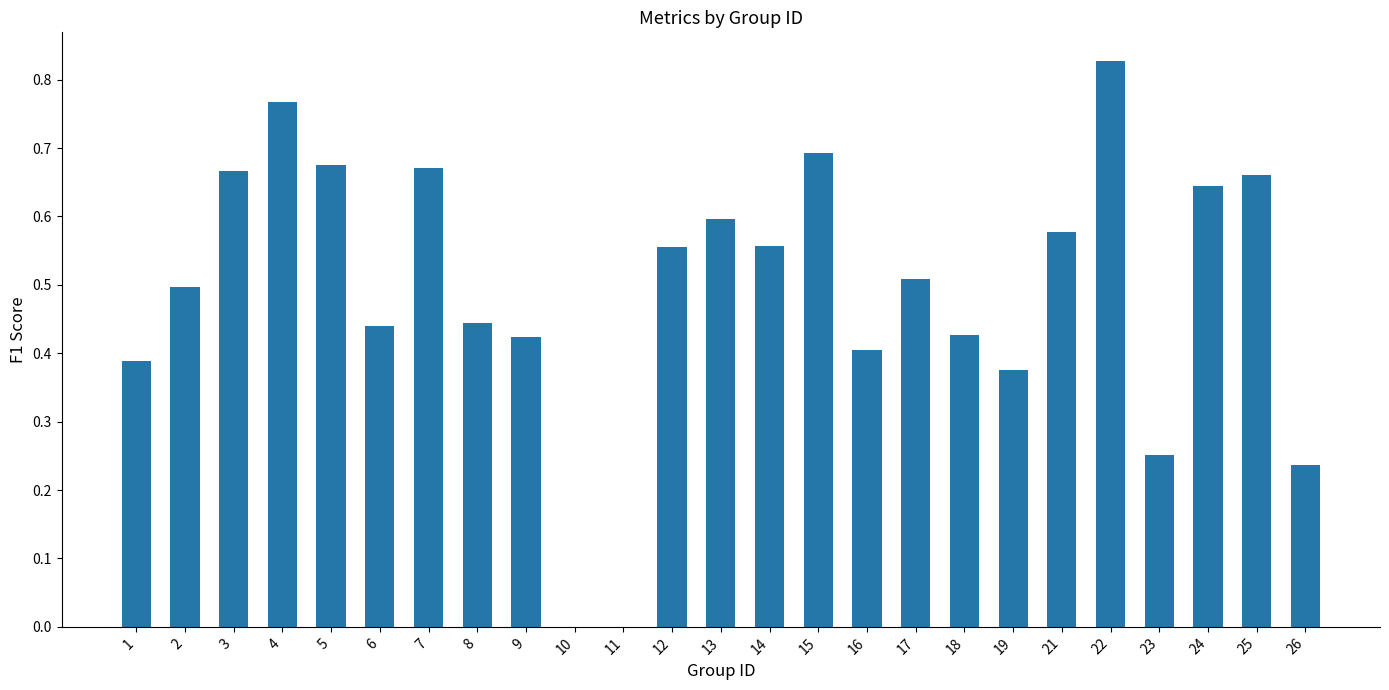

Which label corresponds to the largest value in the chart?

22